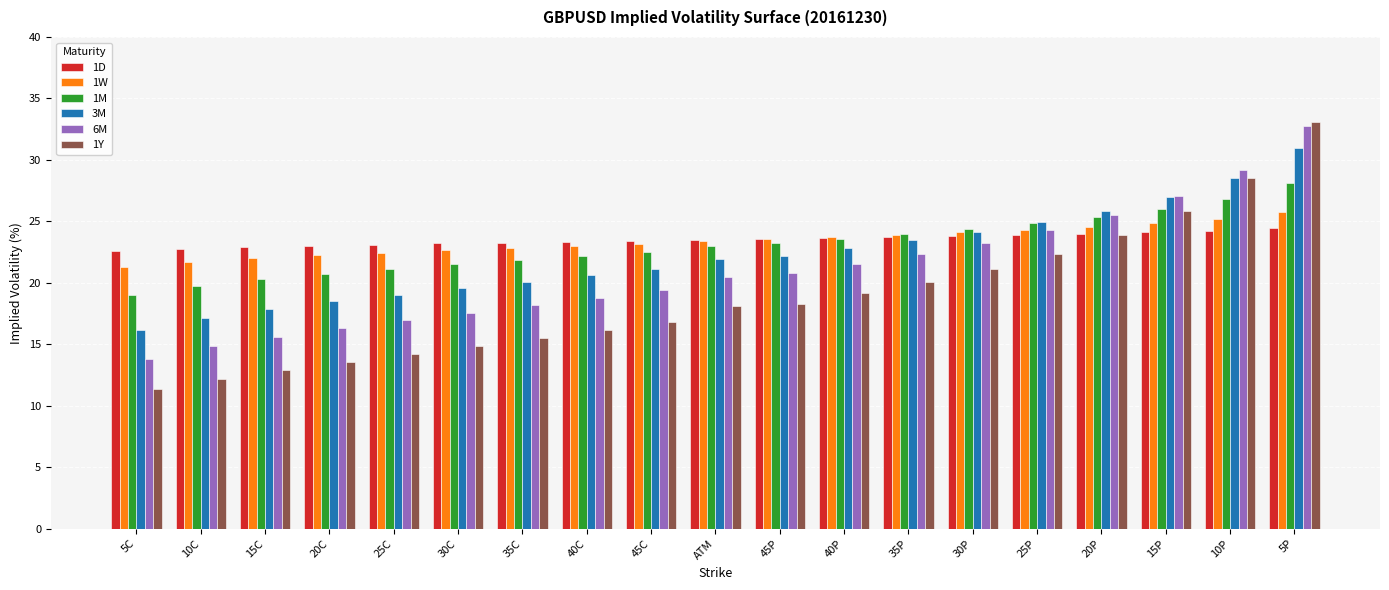

What is the value of the 1Y bar at the 1st from the left?

11.4